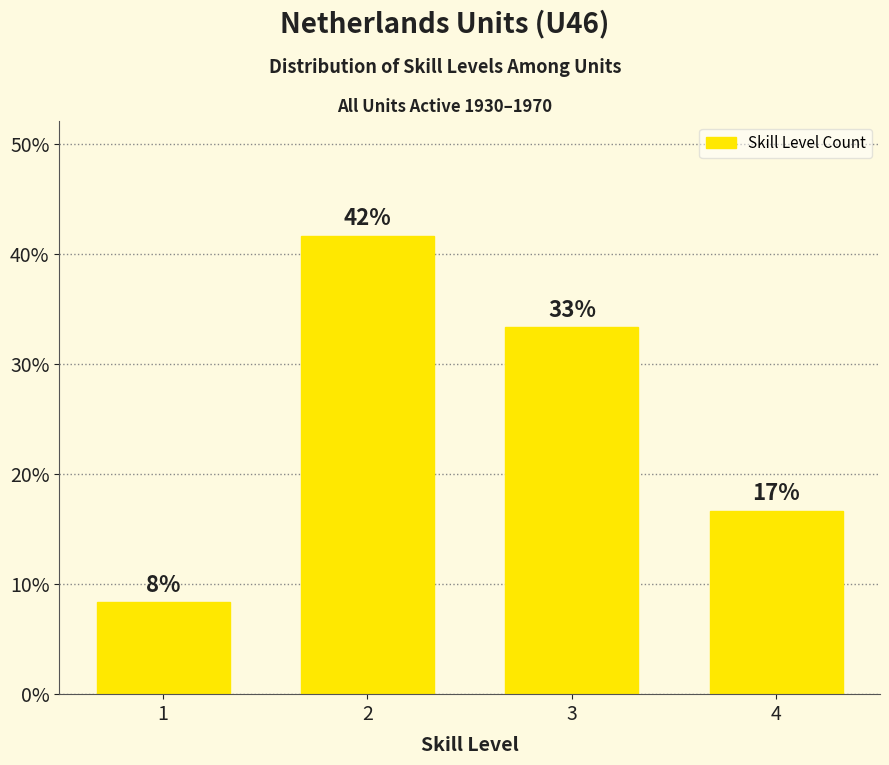

What is the value of the 1st bar from the left?

8.3